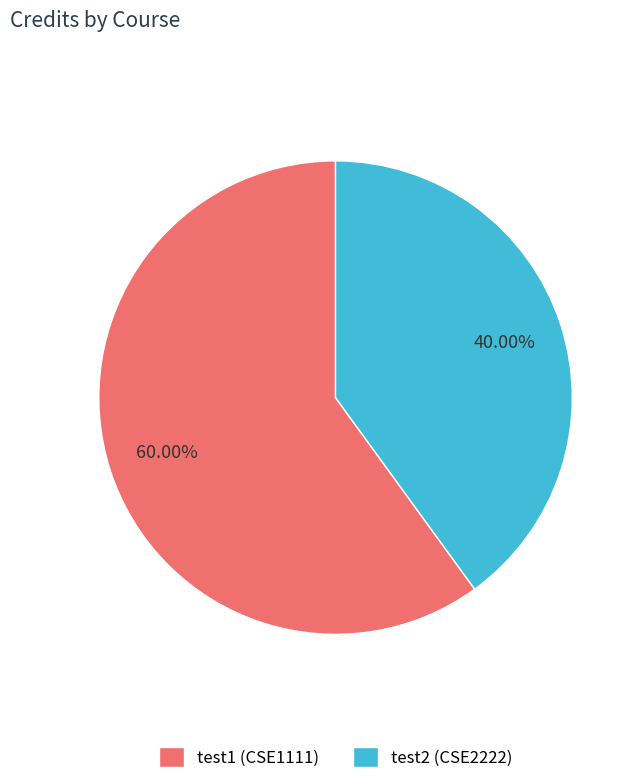

Do test2 (CSE2222) and test1 (CSE1111) together represent more than half of the pie?

Yes